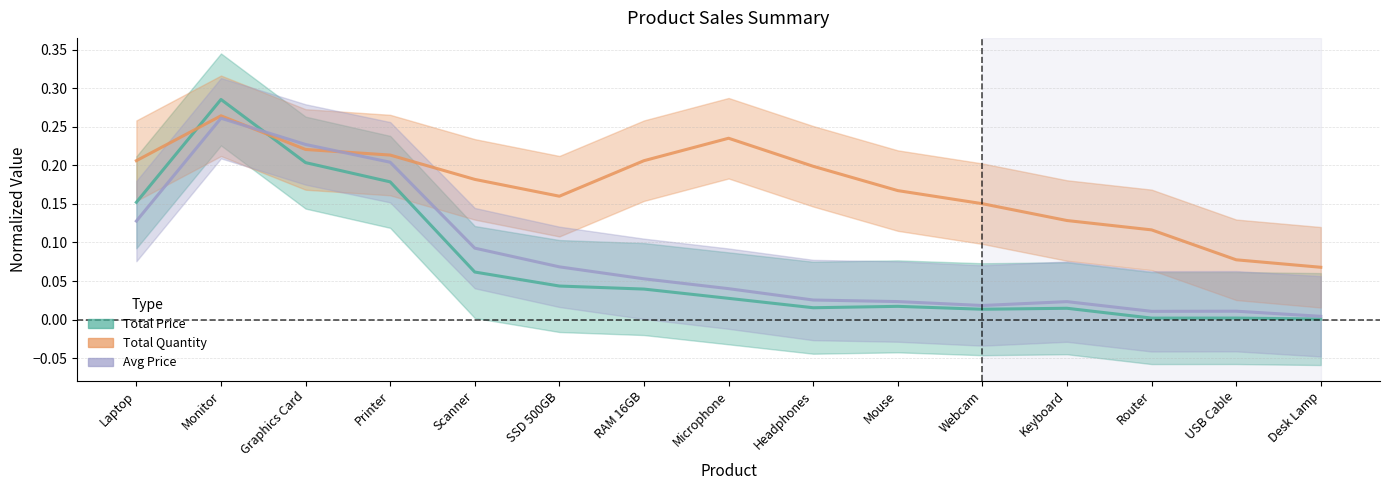

How many interior local peaks does the Total Price series have?

4